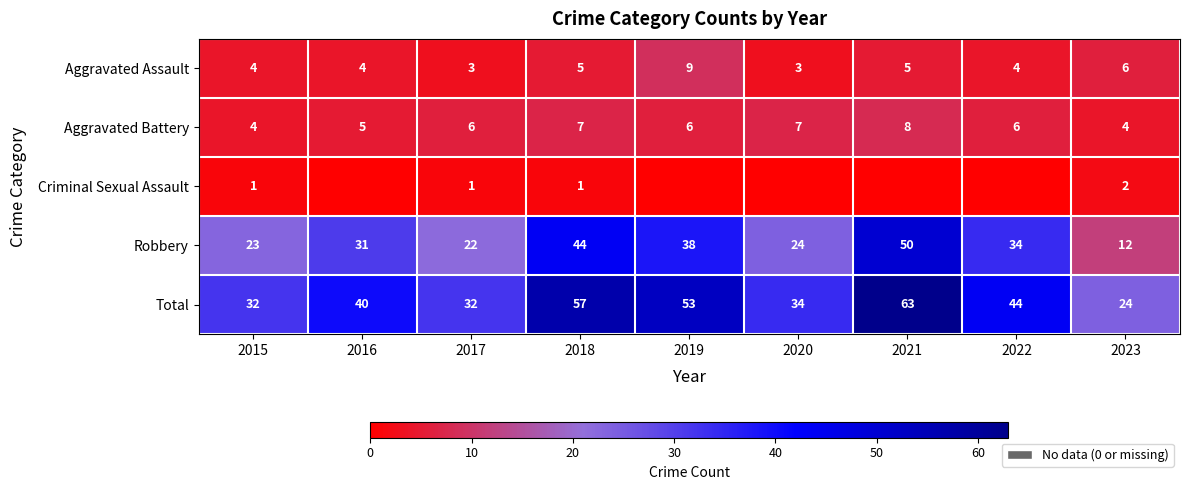

What is the lowest value of the Aggravated Assault series?

3